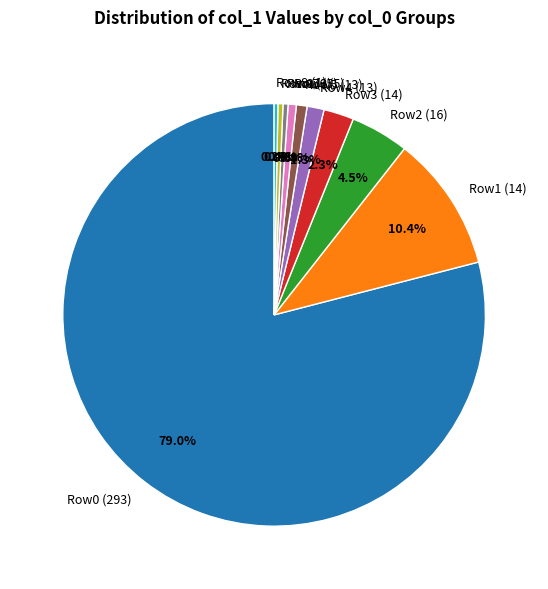

Between Row0 (293) and Row9 (1), which is larger?

Row0 (293)